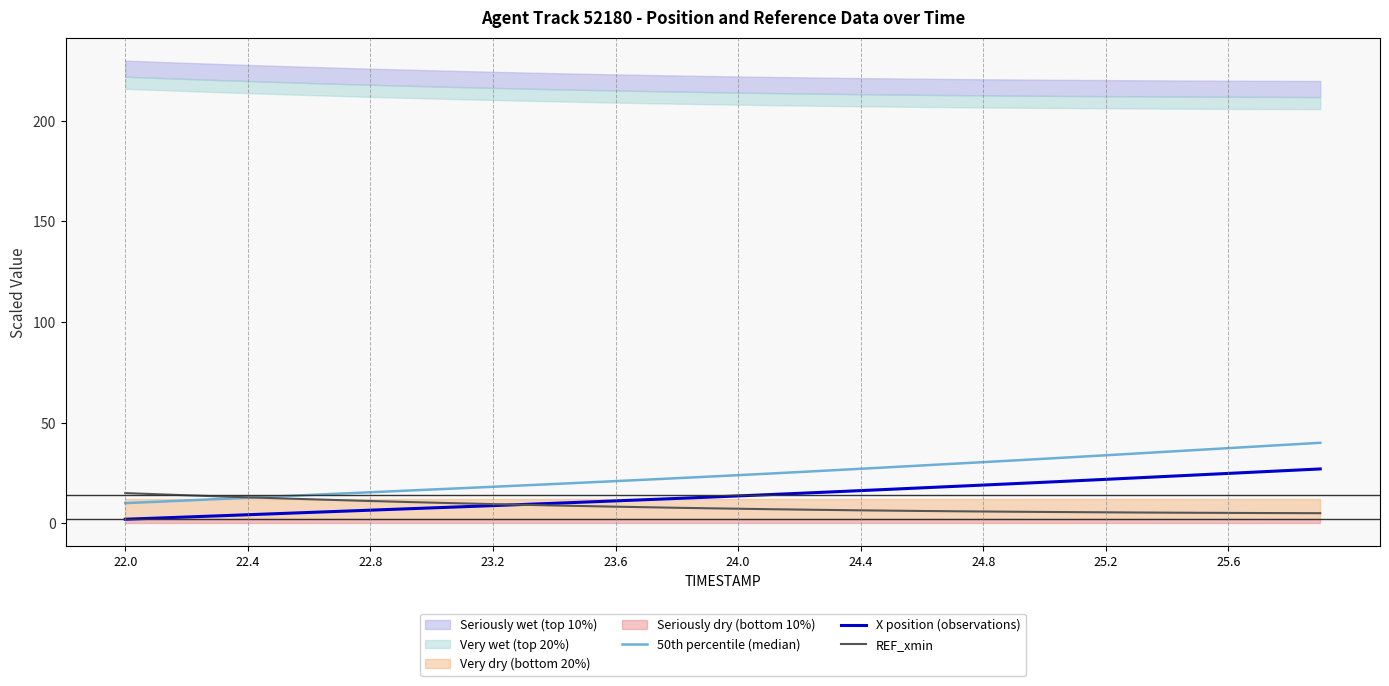

The X position (observations) series shows 18.4 at 23.6. True or false?

False